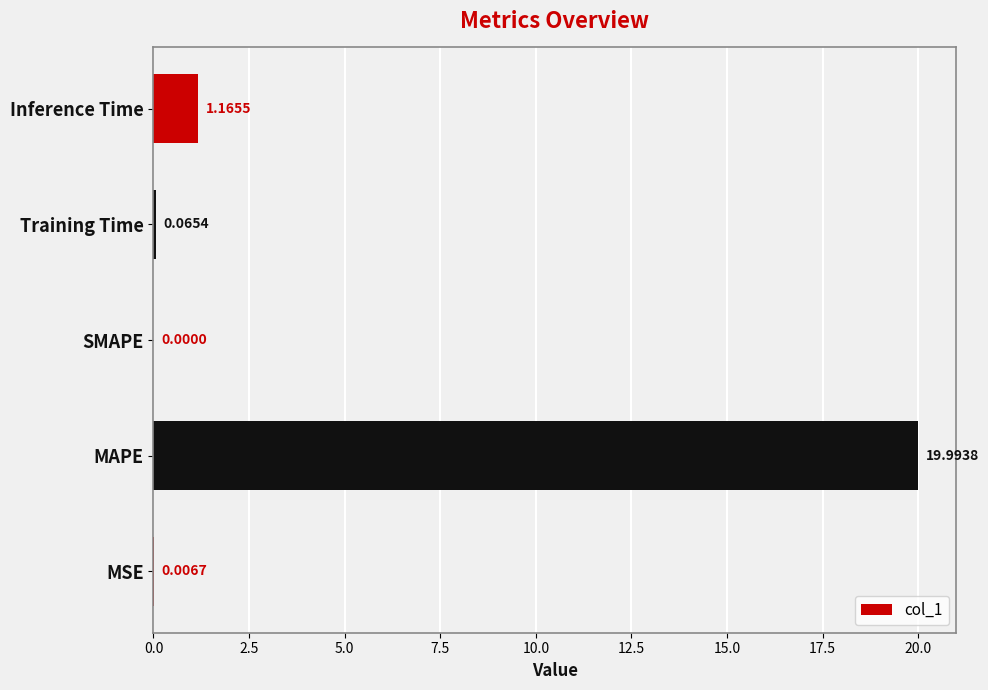

What is the change in value from SMAPE to Training Time?

+0.1